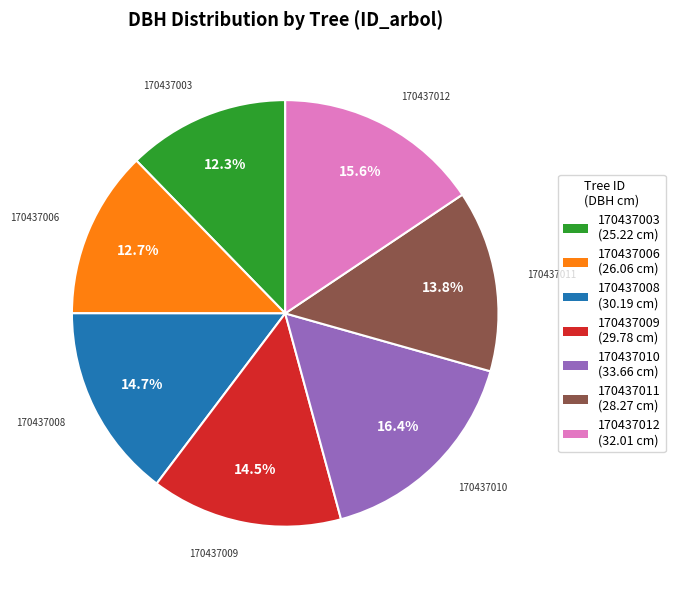

How many slices are in this pie chart?

7